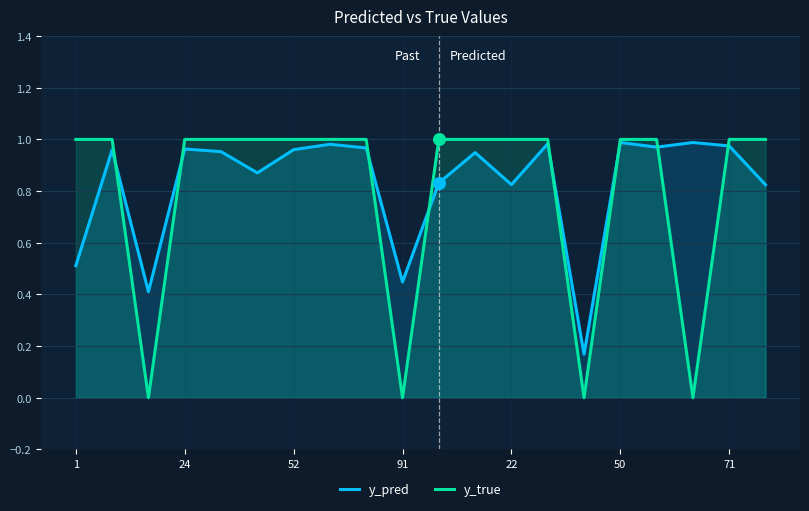

True or false: y_pred has a value of 0.3 at 24.

False